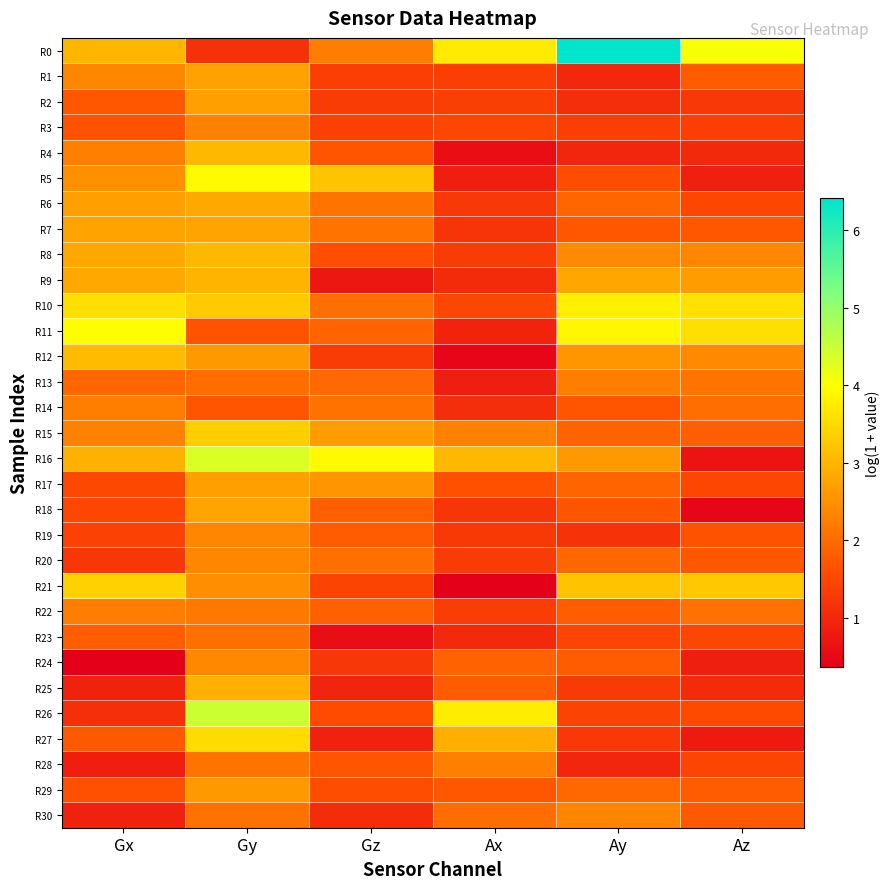

Which series has the largest range (max minus min)?

R0